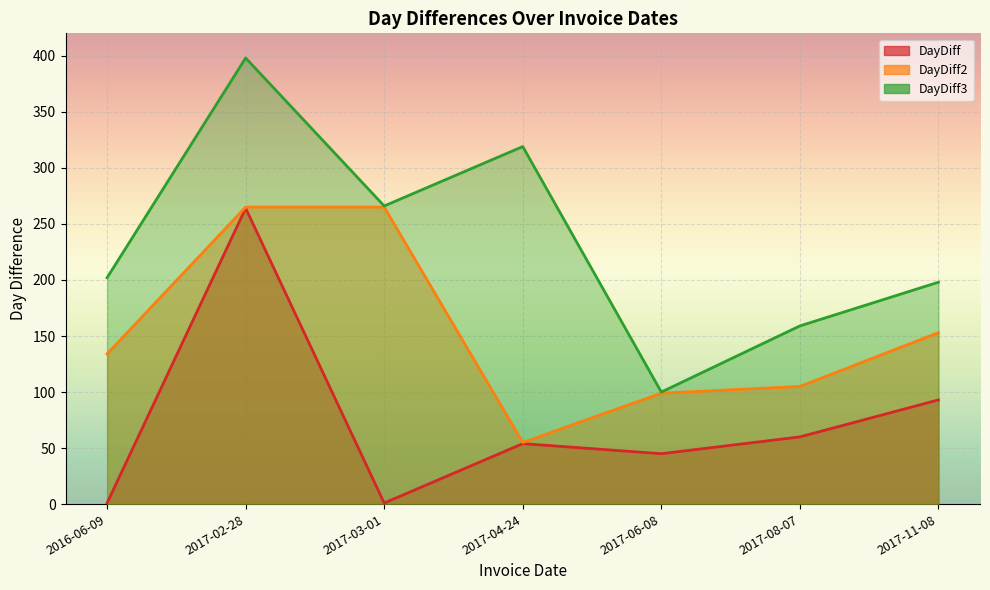

What value does the DayDiff series have at 2017-06-08?

45